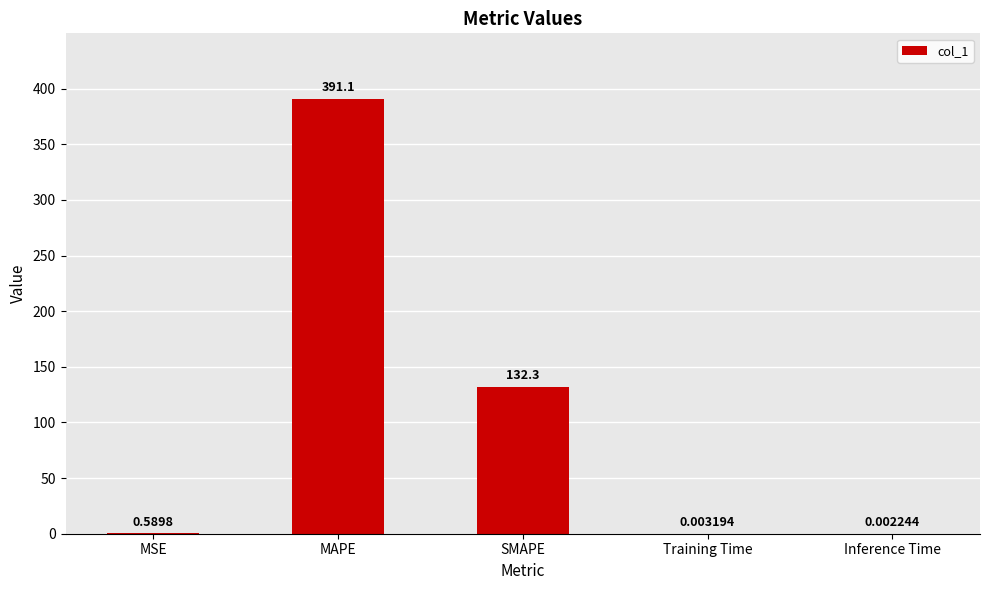

What is the average value?

104.8